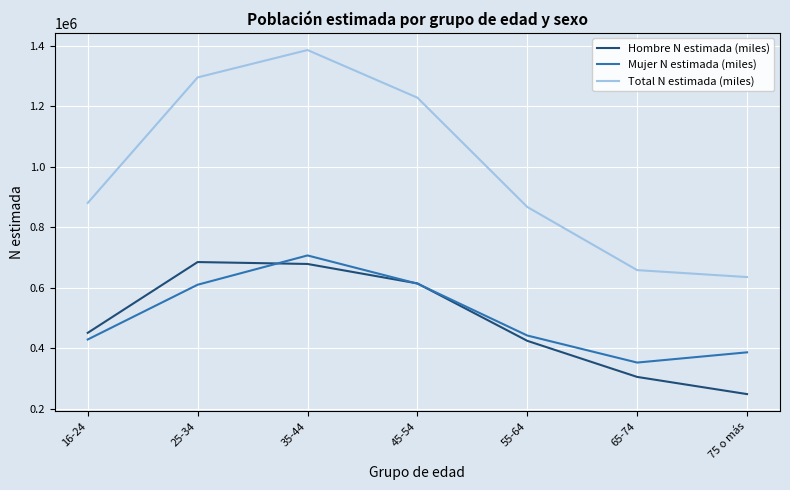

True or false: Mujer N estimada (miles) and Total N estimada (miles) intersect in this chart.

False